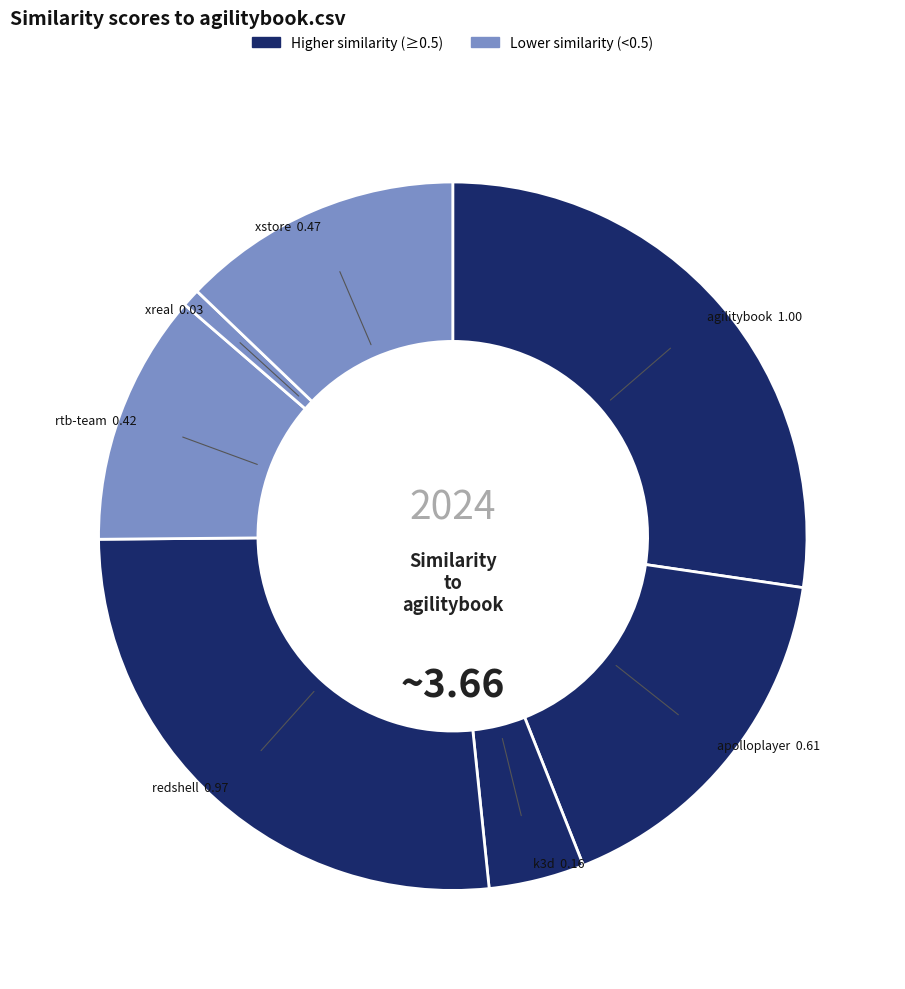

Is there any slice that represents more than half of the pie?

No